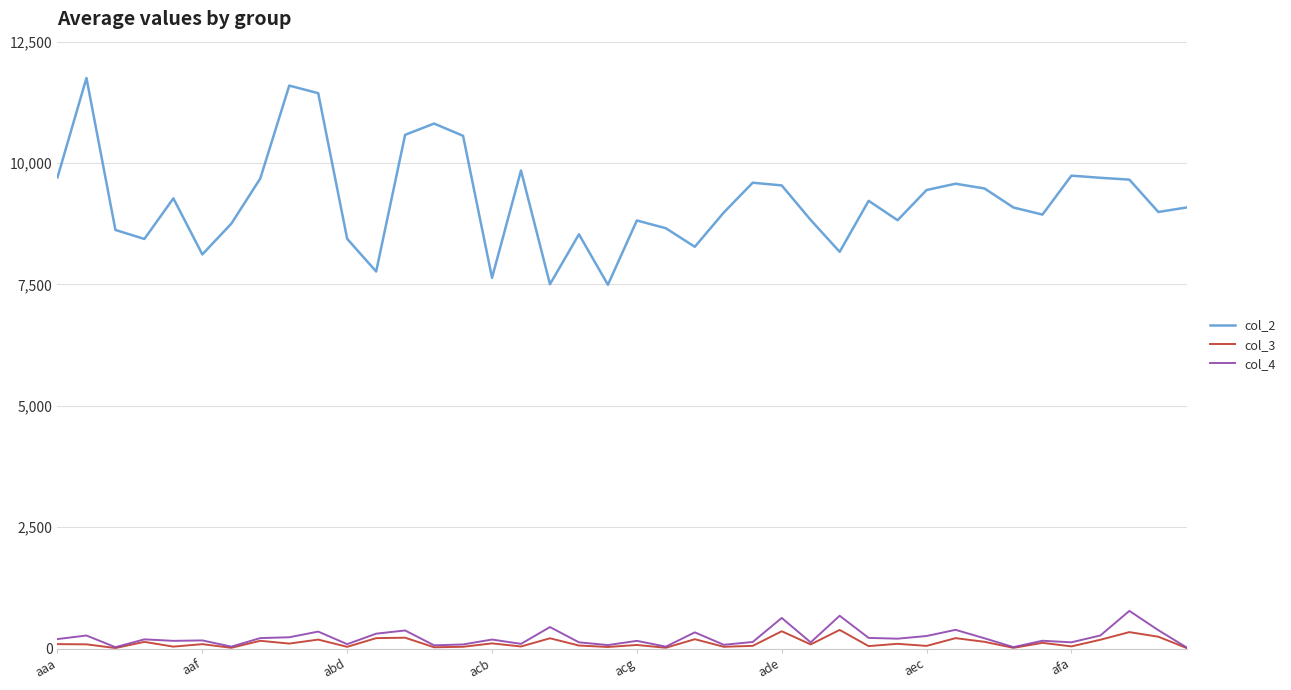

What is the minimum value for col_4?

13